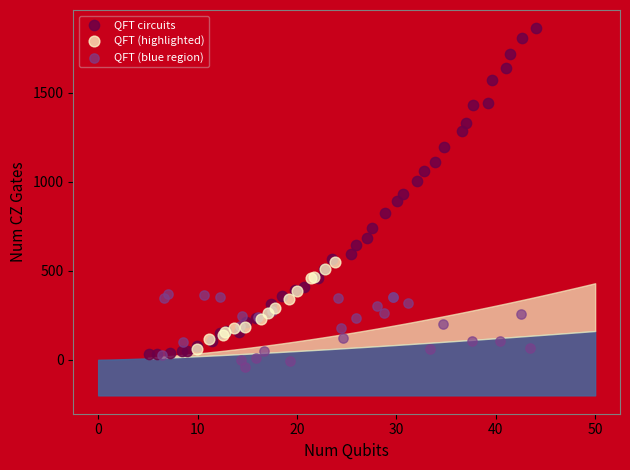

Which series has the largest Y range (max minus min)?

QFT circuits